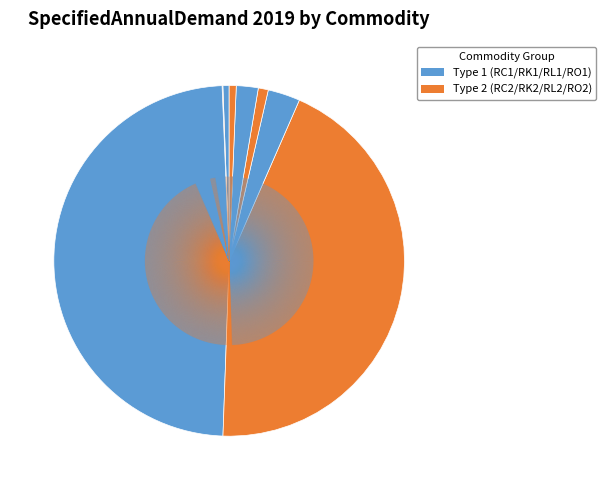

How many slices are in this pie chart?

8